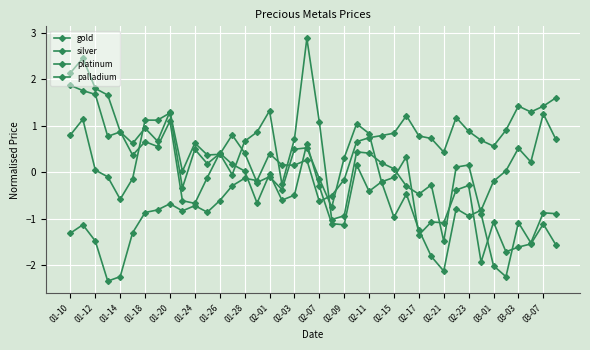

List the series in order of their peak value, lowest first.

gold, palladium, platinum, silver